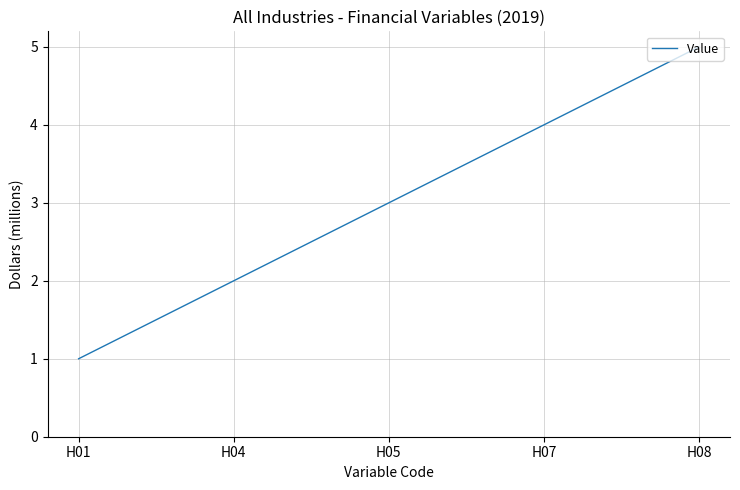

Which has a higher value, H07 or H05?

H07